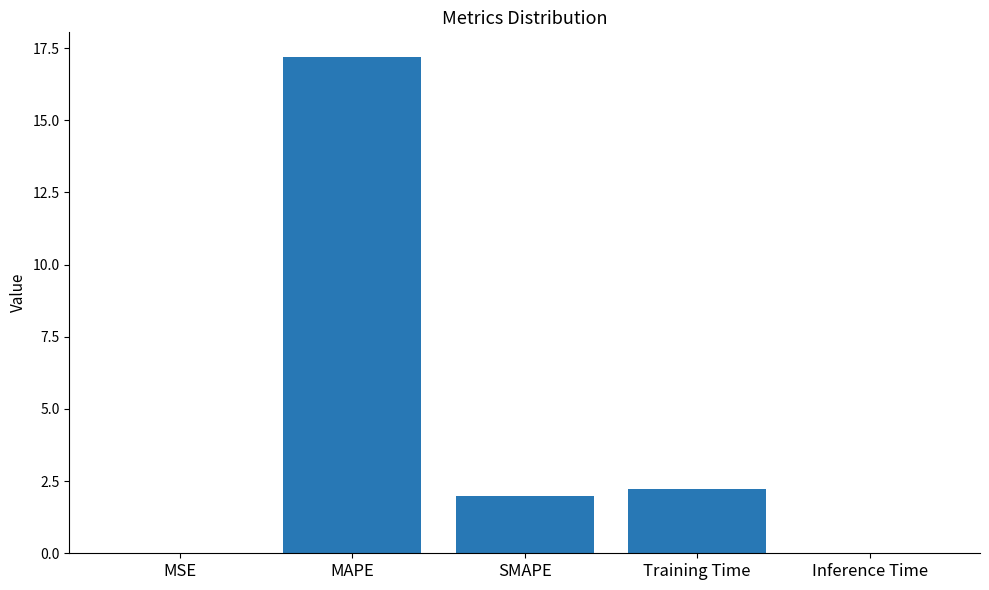

The value at Training Time is 2.2. True or false?

True